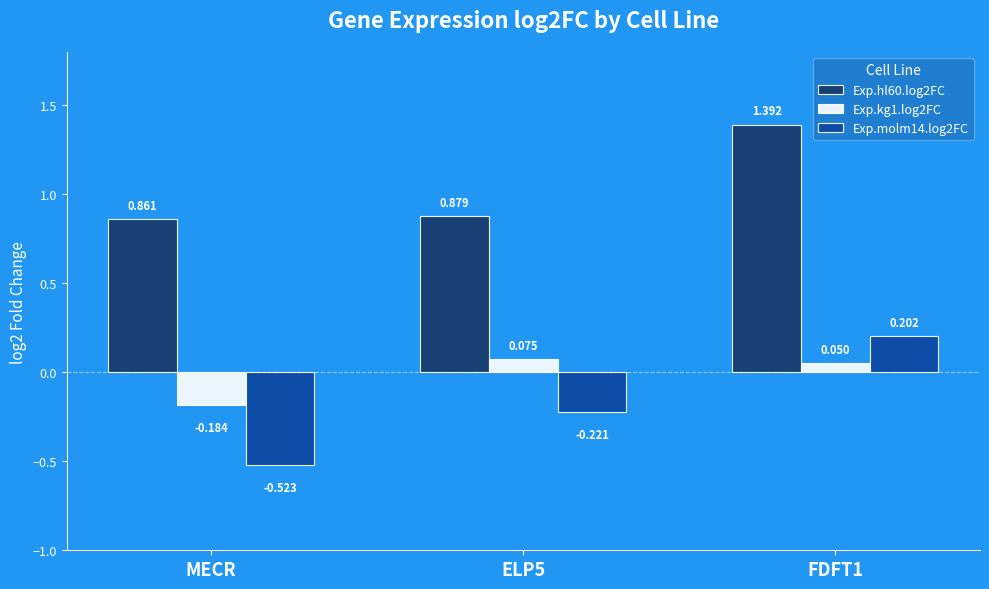

At which label does Exp.kg1.log2FC reach its minimum?

MECR